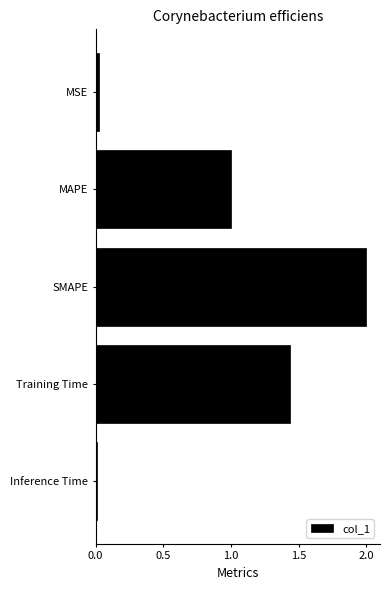

What is the difference between the maximum and minimum values?

2.0